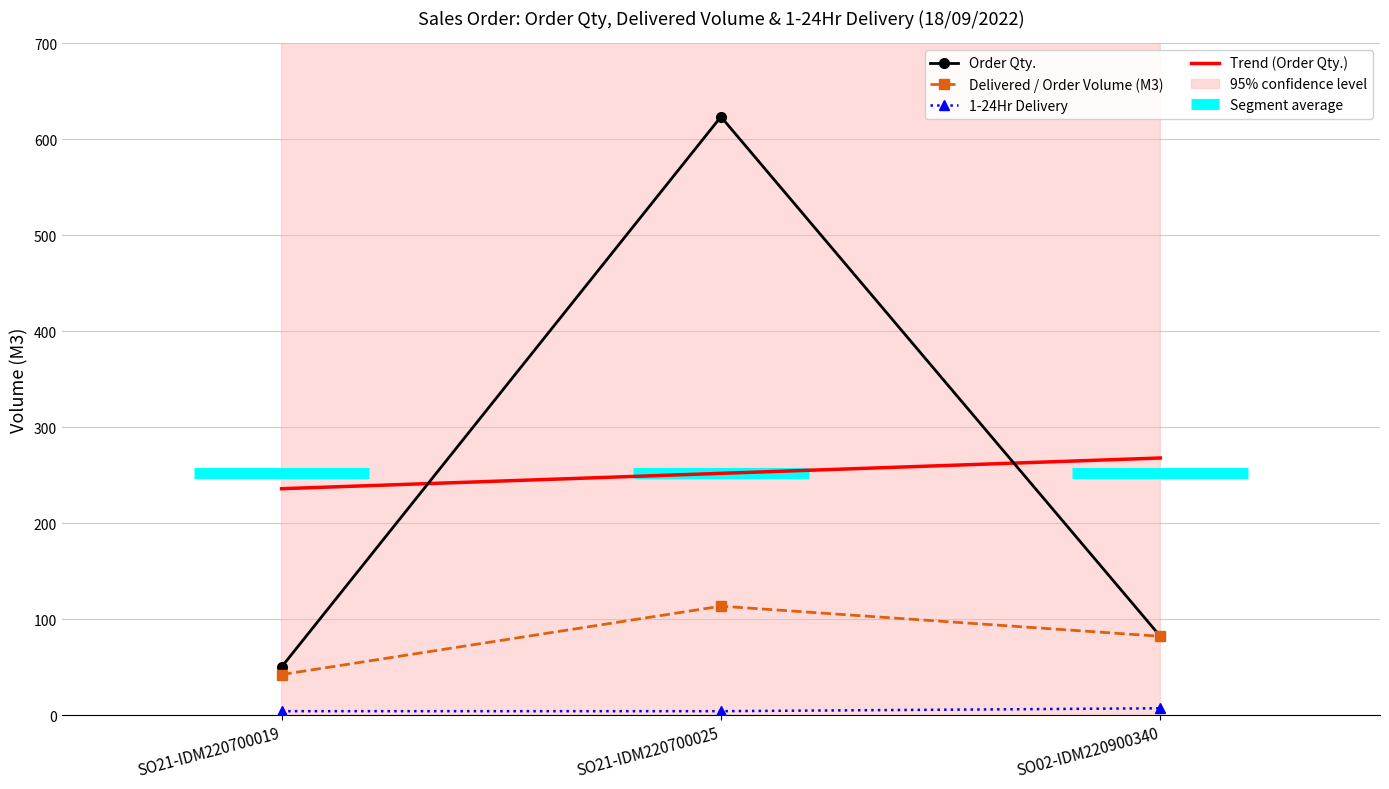

Reading left to right, list all the values displayed in this chart.

Order Qty.: 50.0	623.3	82.0
Delivered / Order Volume (M3): 42.1	113.4	82.0
1-24Hr: 4.0	4.0	7.0